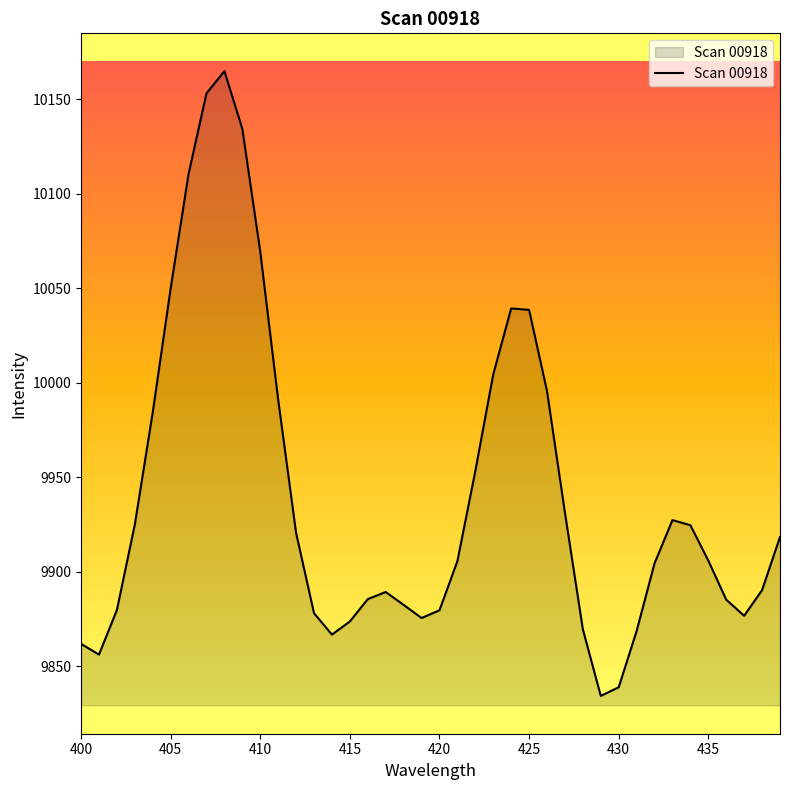

What is the minimum value shown in the chart?

9834.3